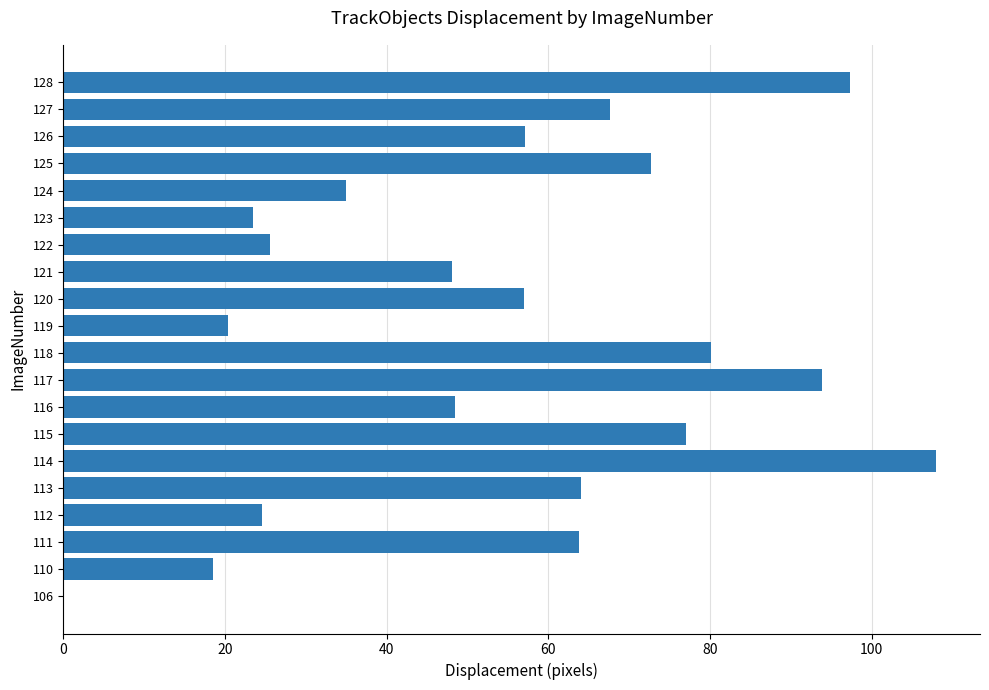

At which category does the chart reach its peak across all series?

114